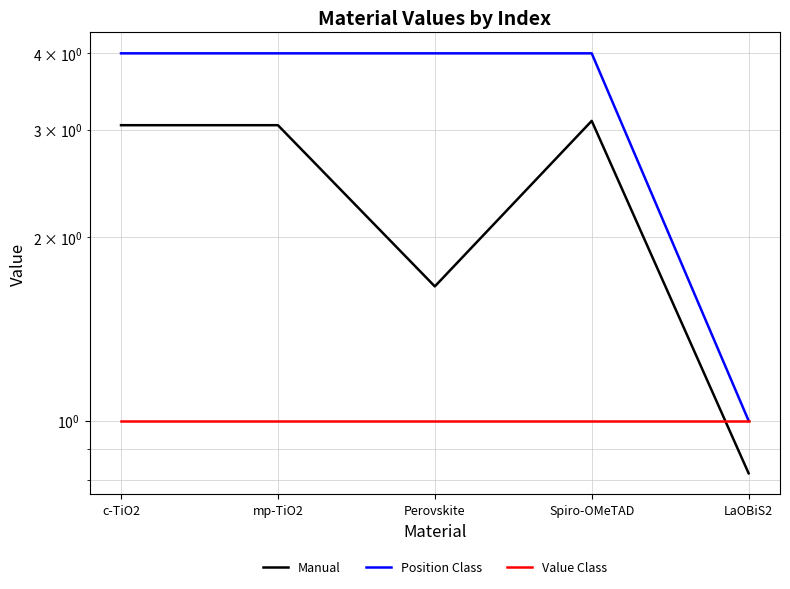

What is the total value across all series at LaOBiS2?

2.8